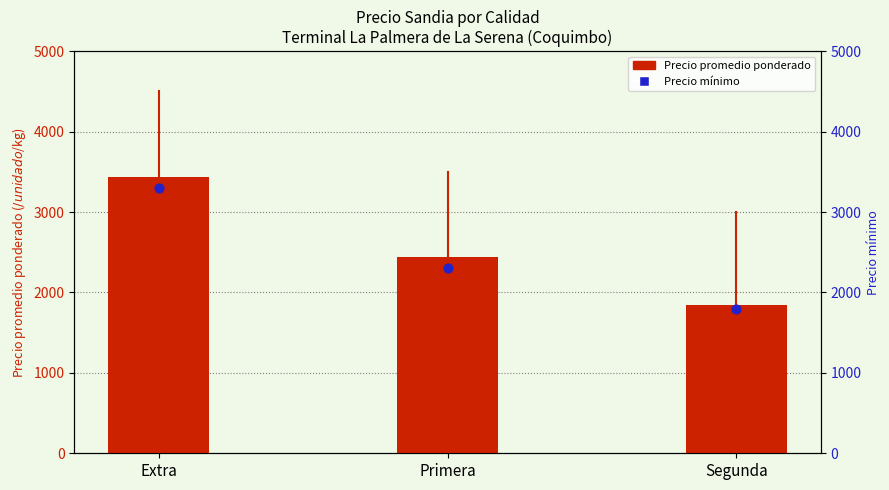

At how many categories does at least one series exceed 1967?

2